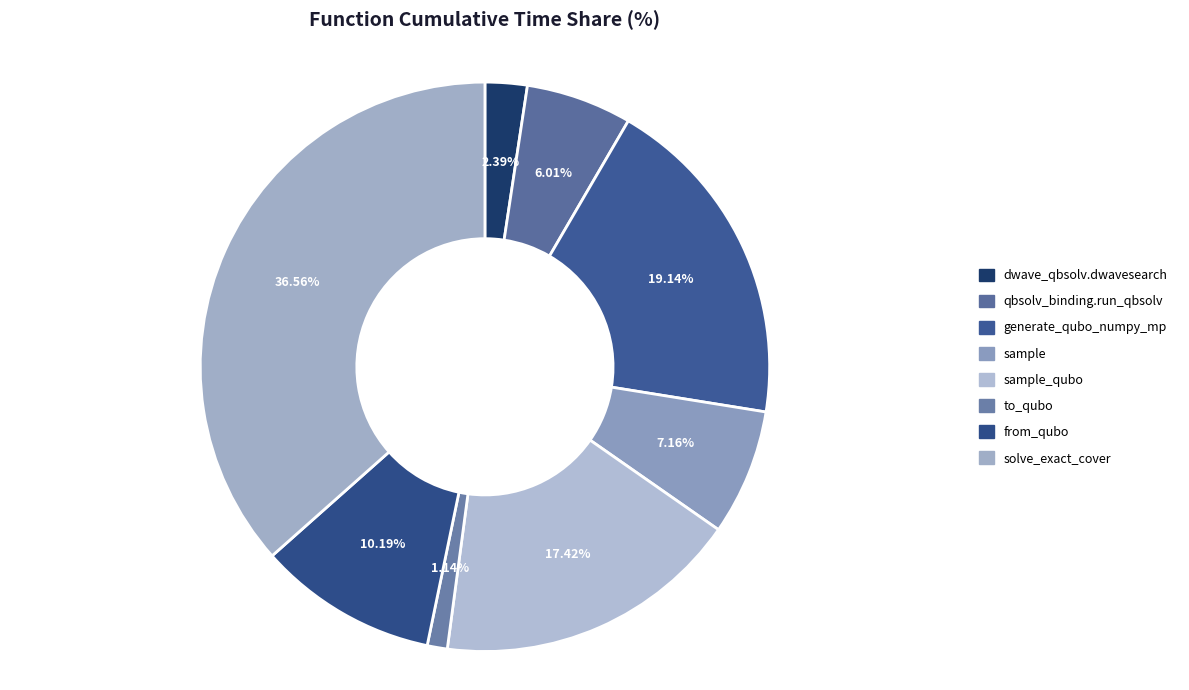

To the nearest percent, what is the average slice percentage?

12%